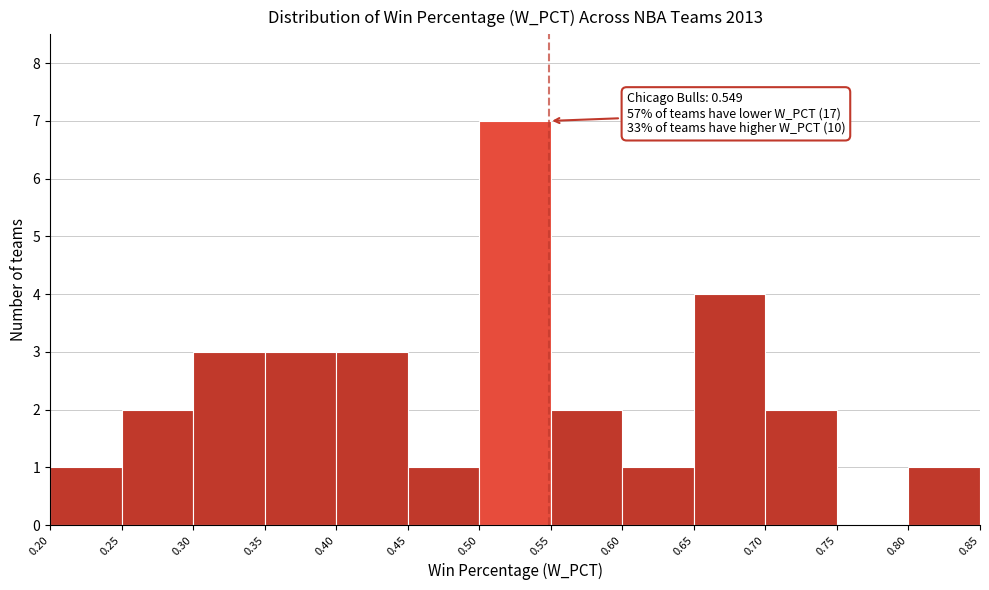

Which range on the x-axis has the tallest bar?

0.50 to 0.55